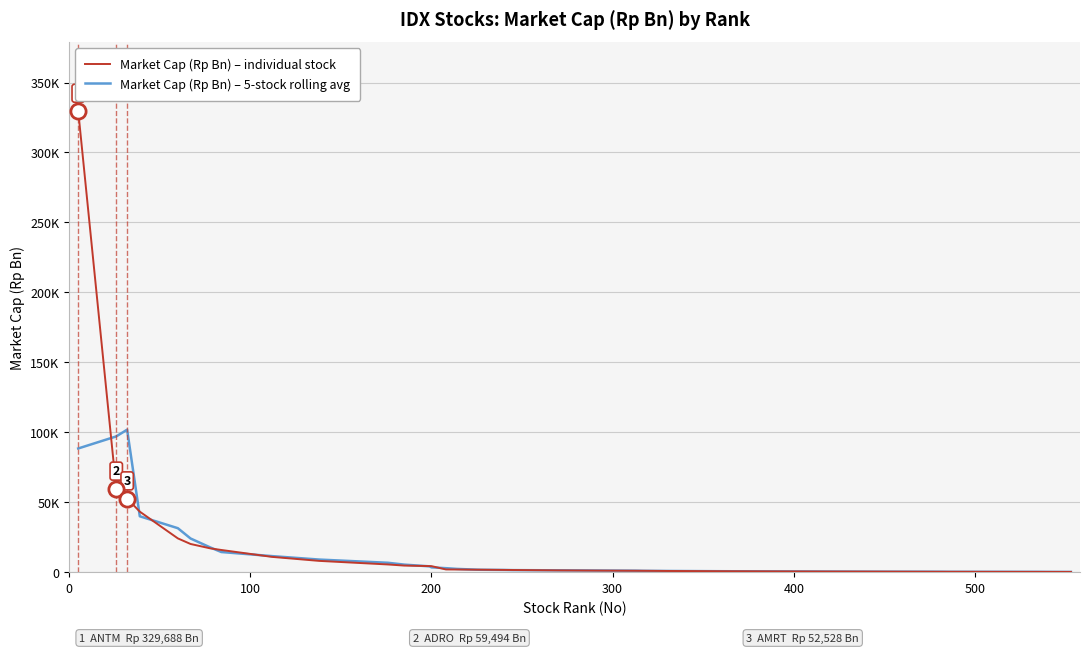

What are all the series names shown in the legend?

Market Cap (Rp Bn) – individual stock, Market Cap (Rp Bn) – 5-stock rolling avg